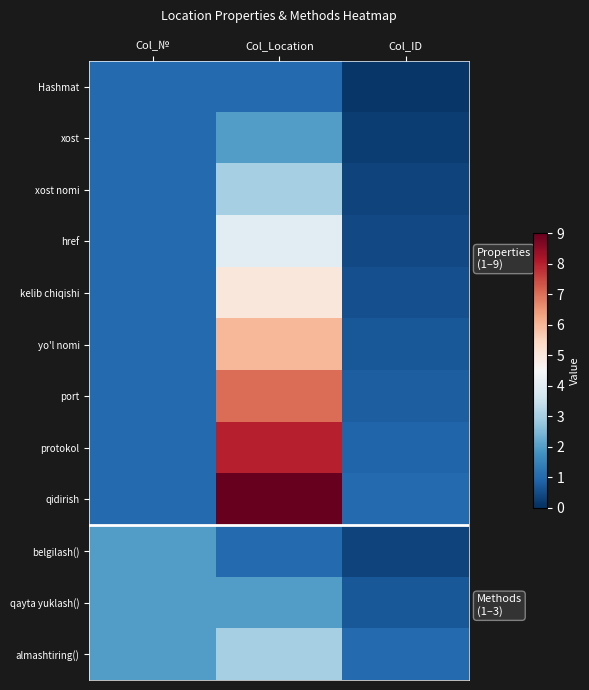

Between Col_№ and Col_Location, which is larger?

Col_№